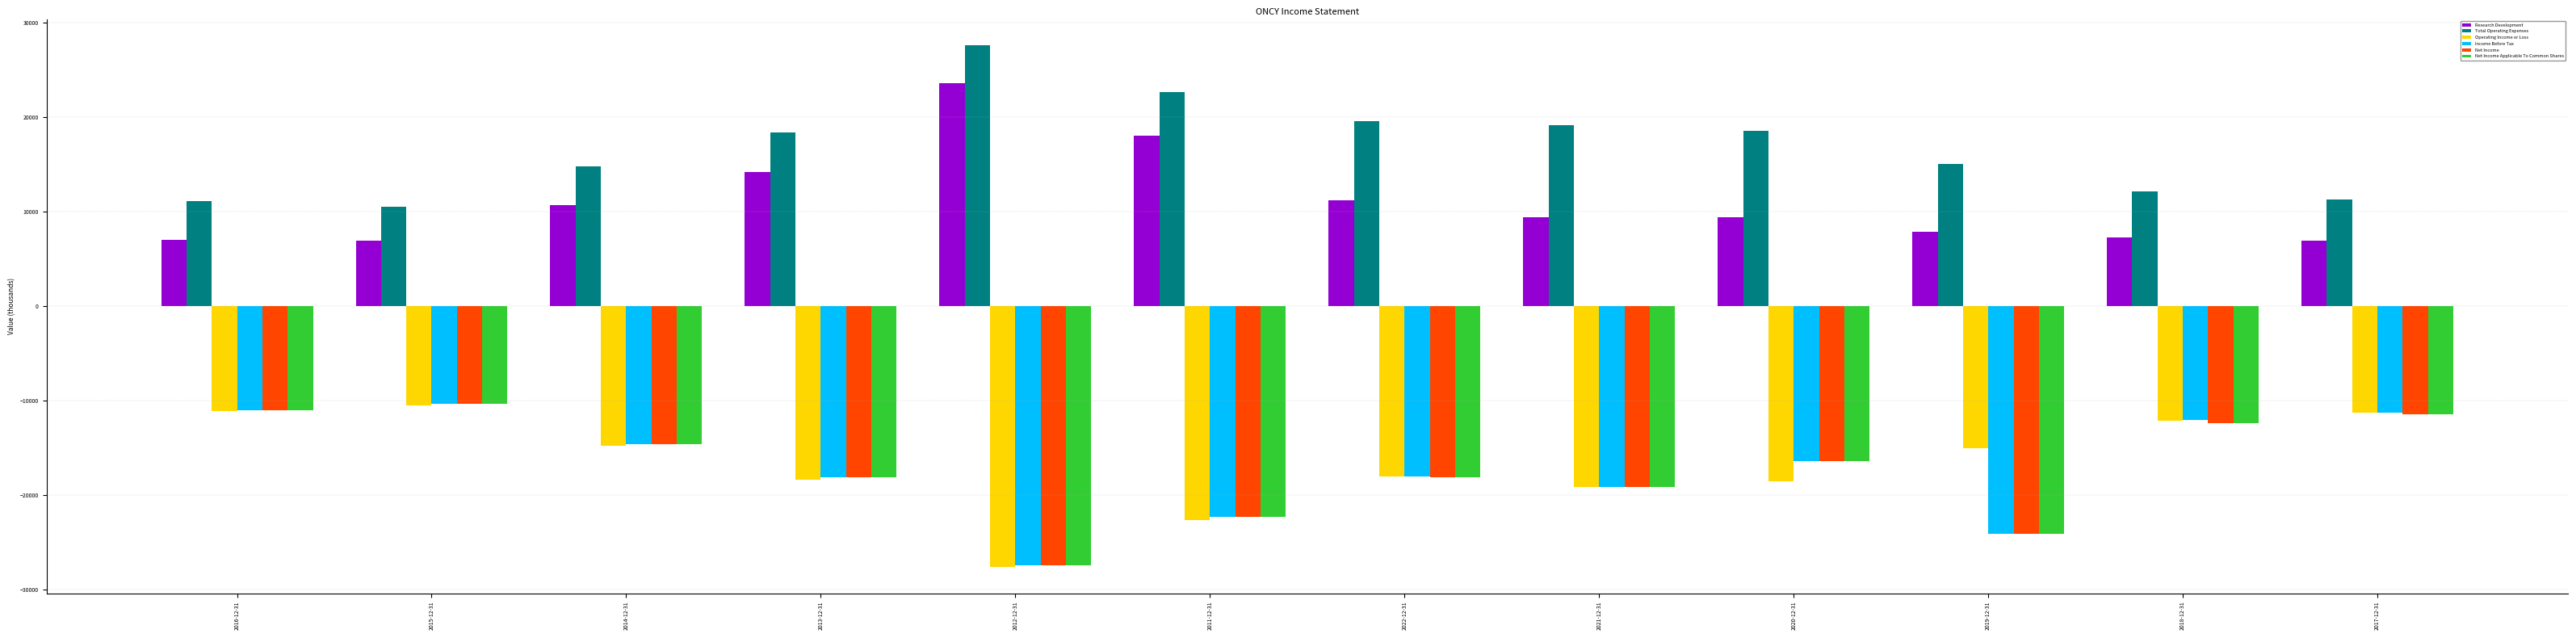

What position from the left is 2011-12-31?

6